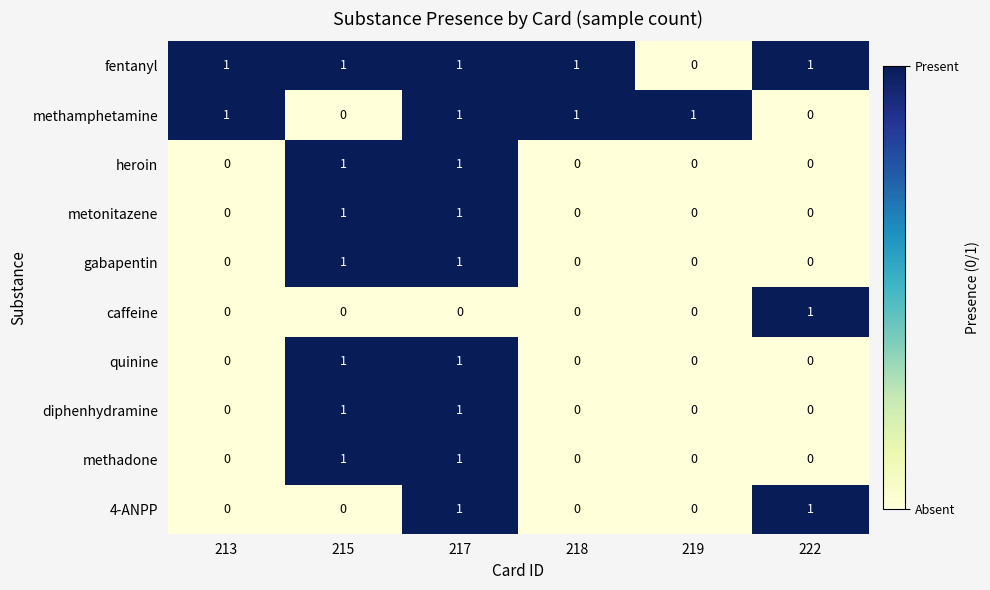

The methadone series shows 1 at 217. True or false?

True